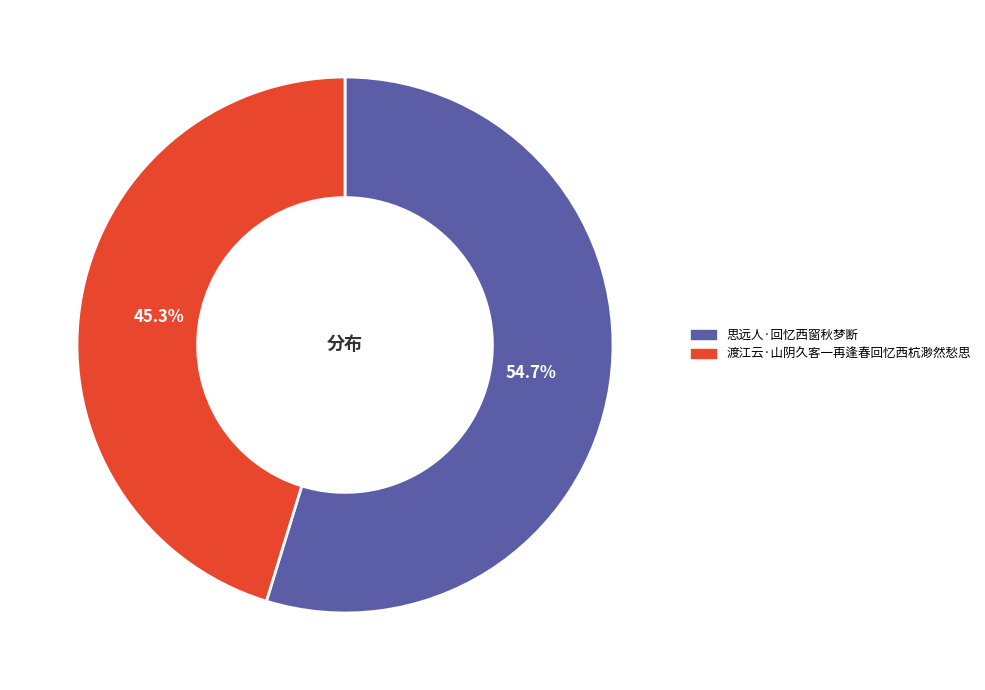

Is it true that 渡江云·山阴久客一再逢春回忆西杭渺然愁思 is 51% of the pie?

False